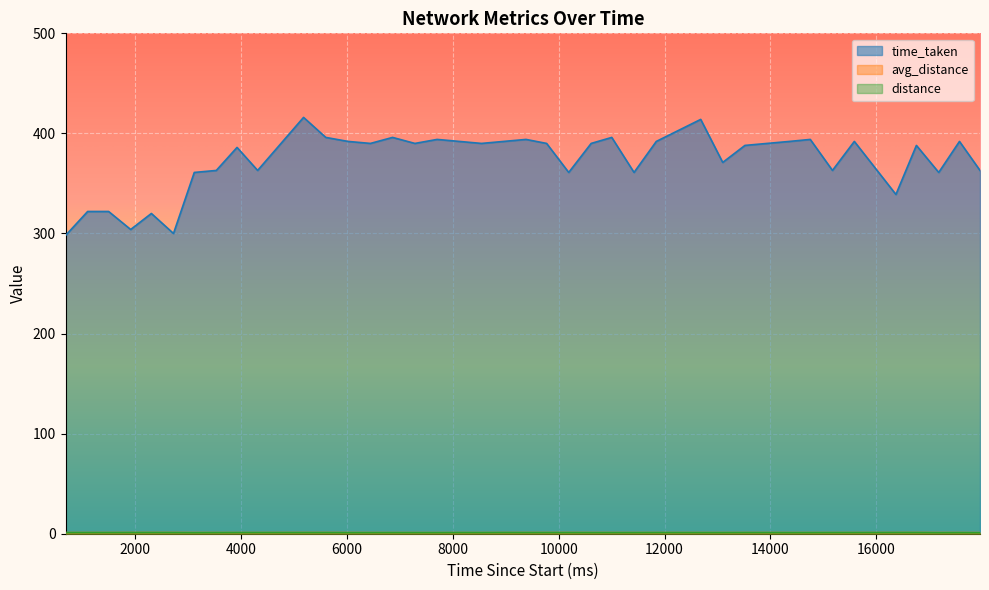

True or false: distance and time_taken intersect in this chart.

False